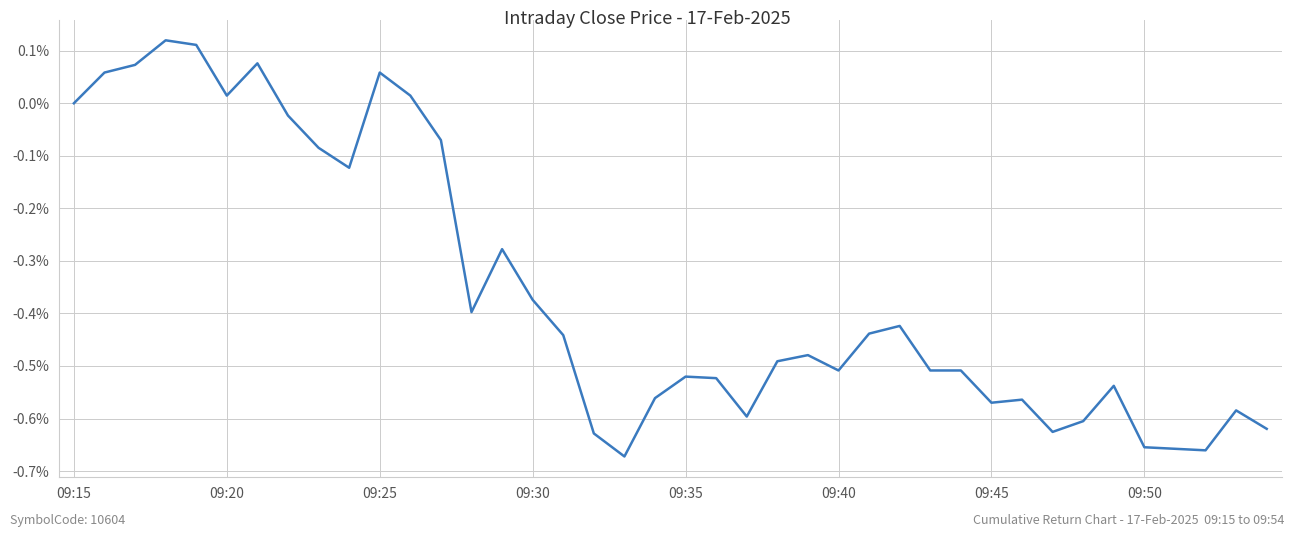

What is the difference between the maximum and minimum values?

0.8